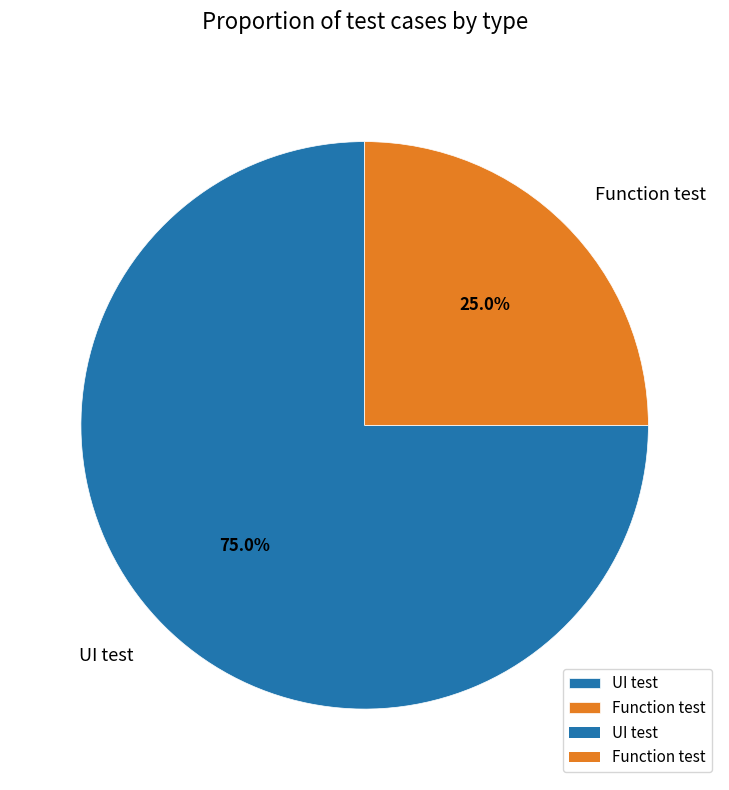

Is there any slice that represents more than half of the pie?

Yes